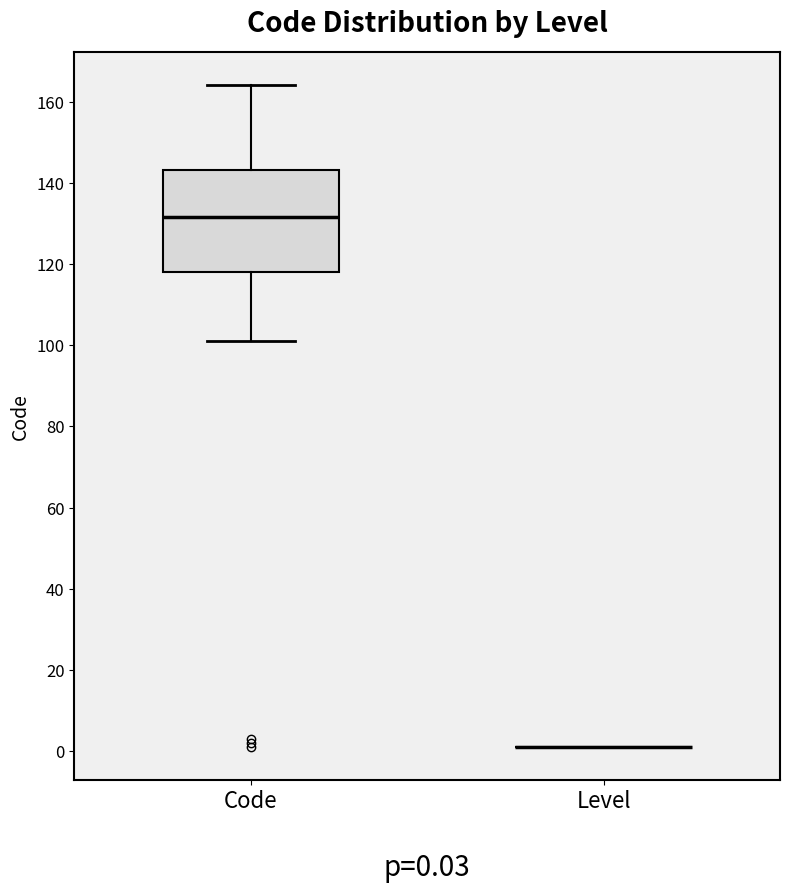

Comparing the boxes themselves (not the whiskers), which one is the tallest?

Code